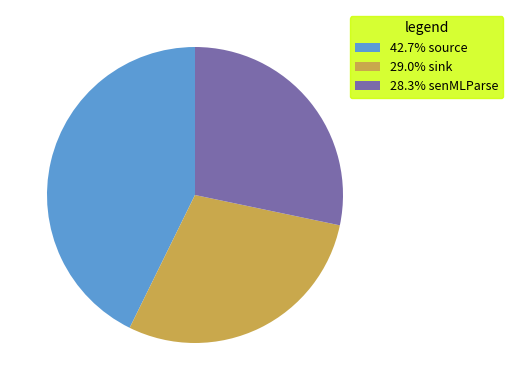

What is the ratio of the value at 29.0% sink to the value at 28.3% senMLParse?

1.0